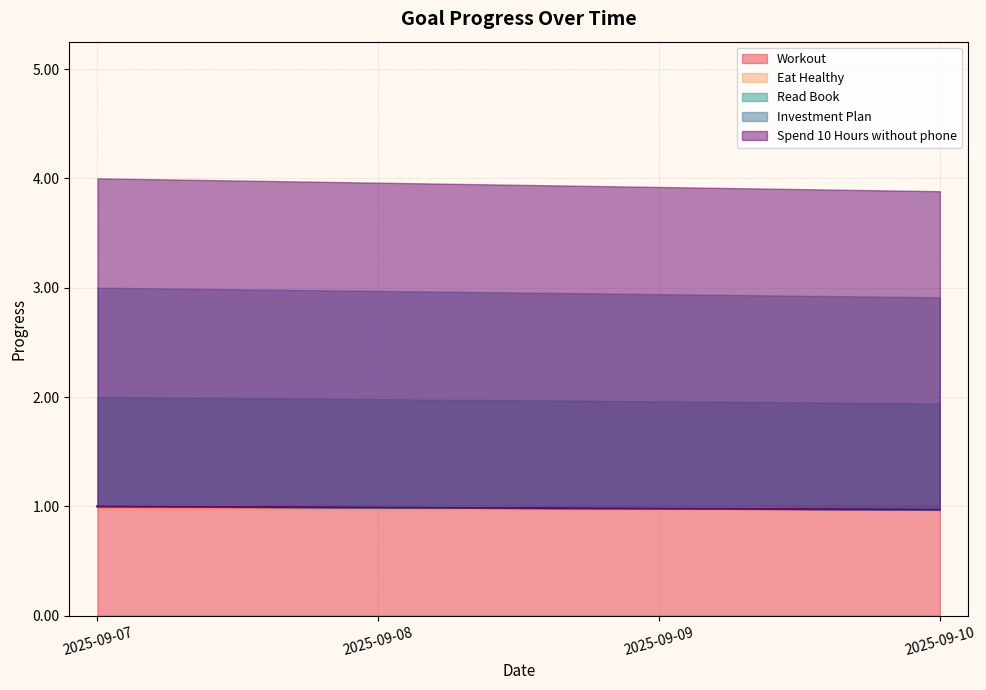

What are all the series names shown in the legend?

Workout, Eat Healthy, Read Book, Investment Plan, Spend 10 Hours without phone